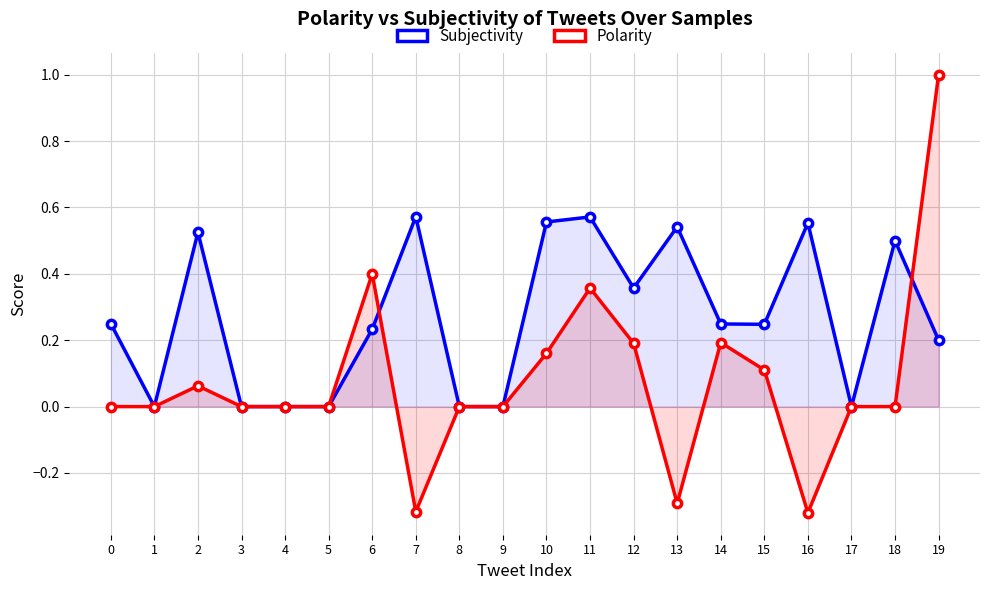

How many intersections are there between Subjectivity and Polarity?

2